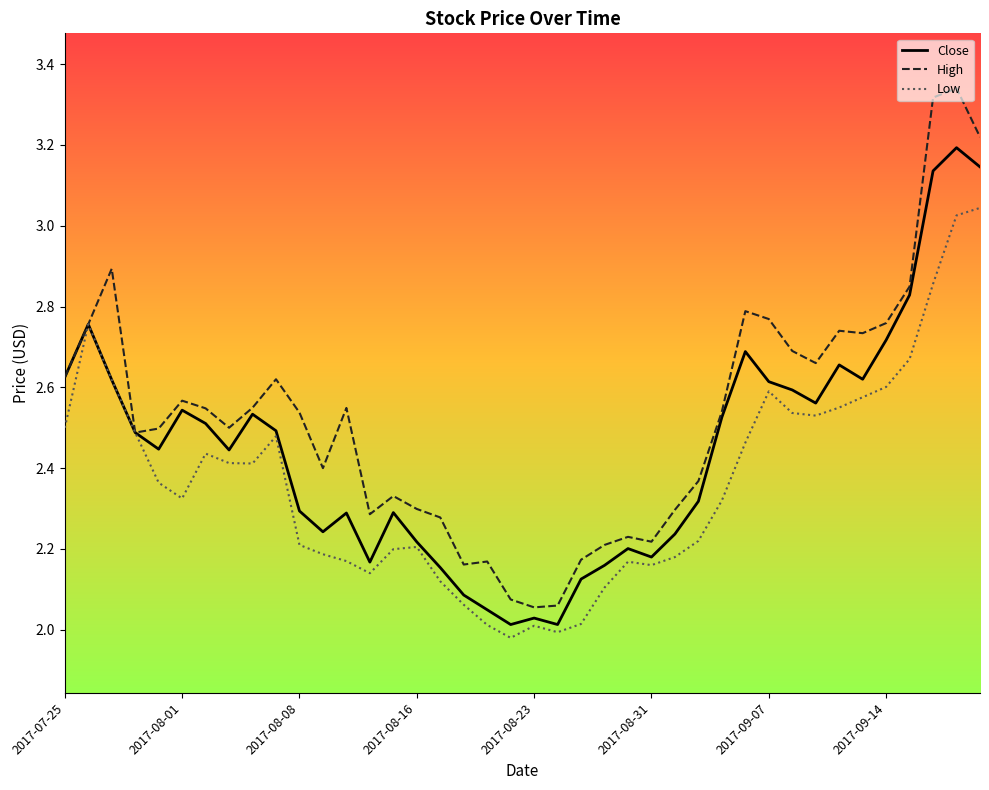

List the series in order of their peak value, lowest first.

Low, Close, High